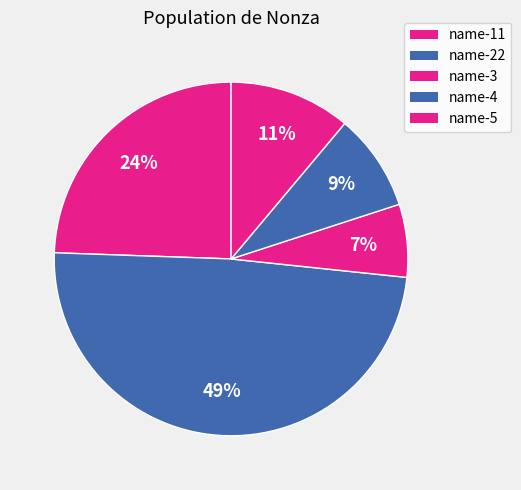

To the nearest percent, what percentage of the pie is name-5?

11%